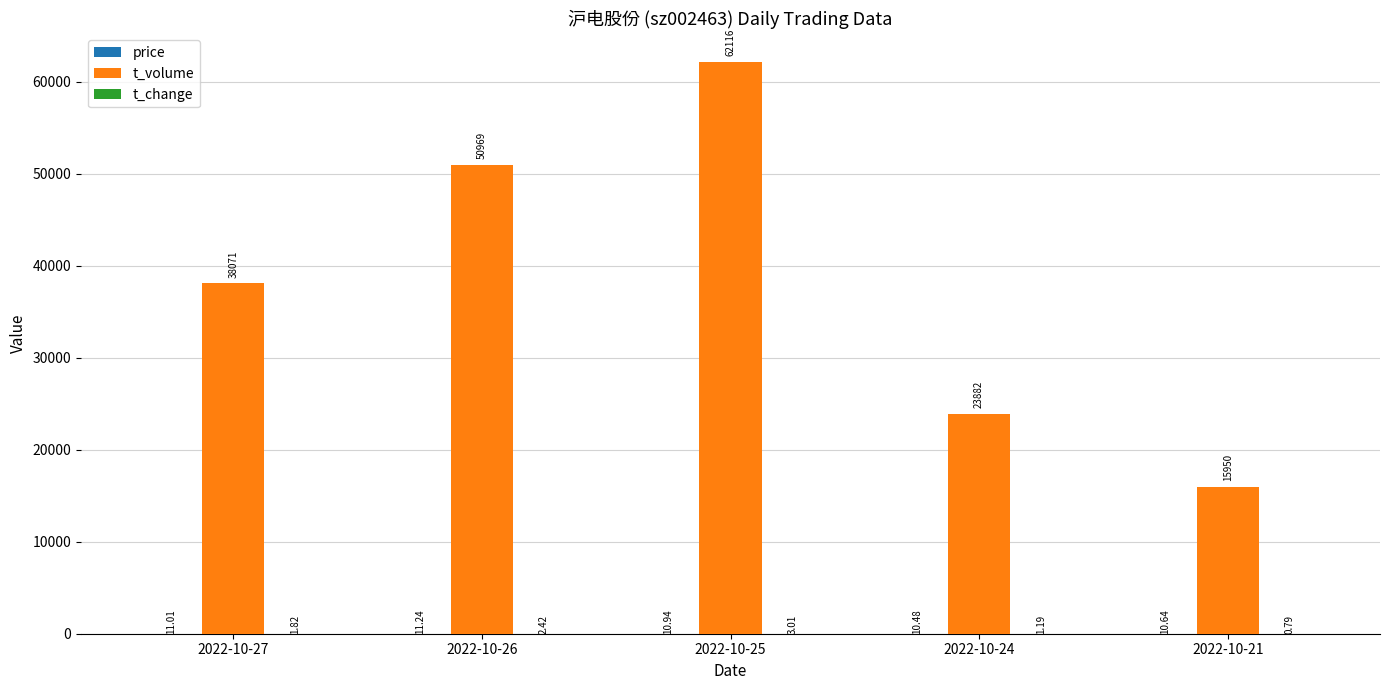

Which series changed the most between 2022-10-26 and 2022-10-24?

t_volume